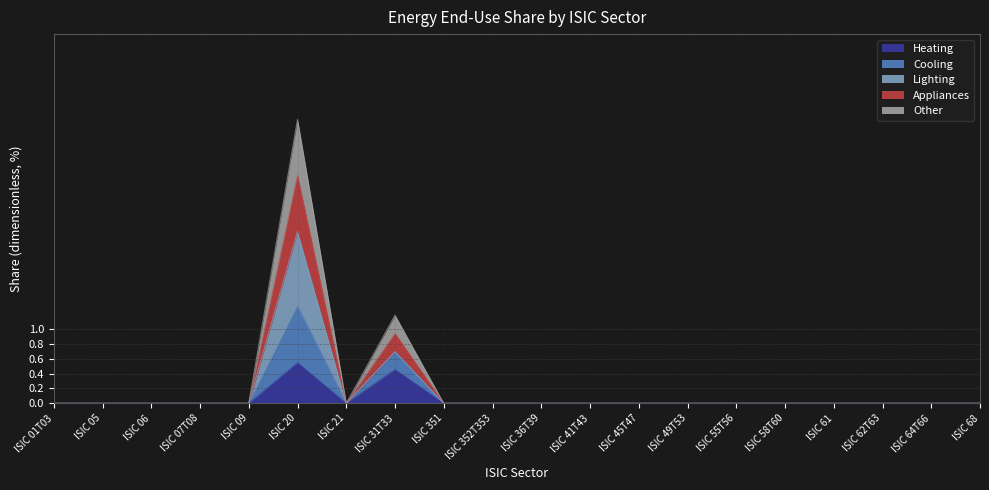

Is the value of Other at ISIC 64T66 greater than the value of Heating at ISIC 05?

No